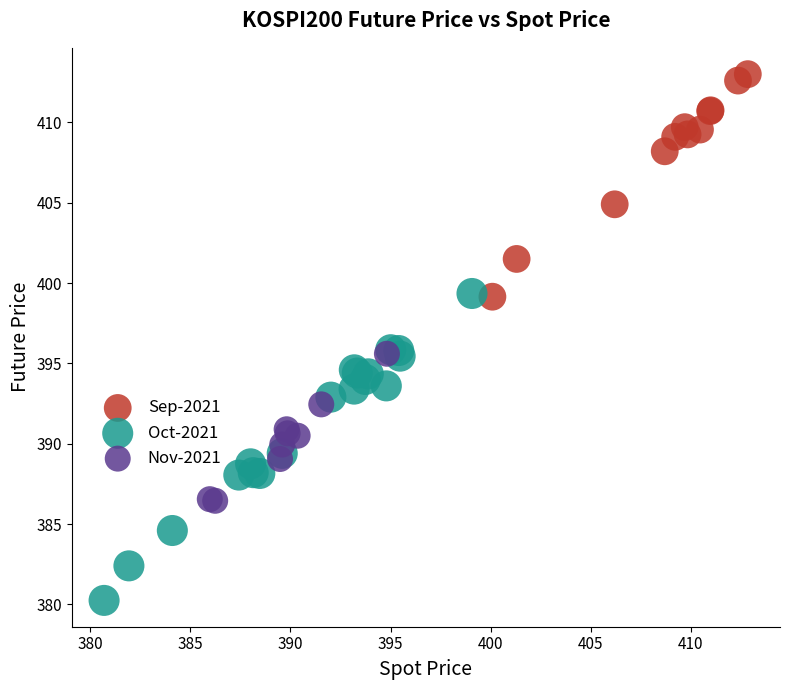

Which series has the widest spread of Y values?

Oct-2021